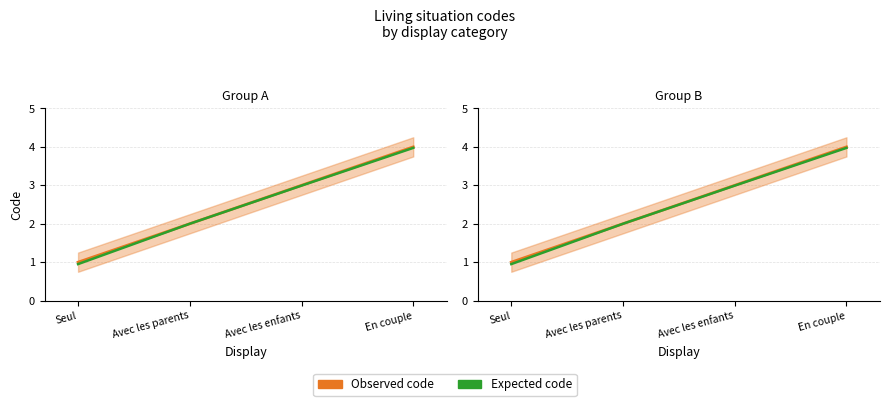

Which series has the largest range (max minus min)?

Expected code